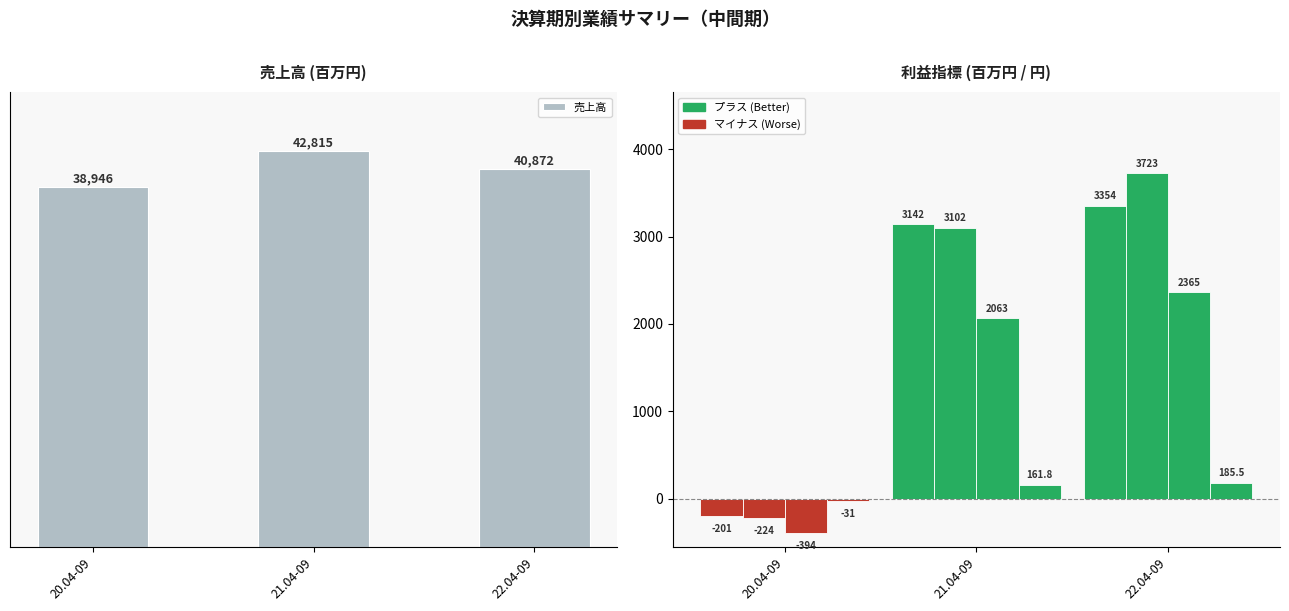

What is the minimum value for 最終益?

-394.0